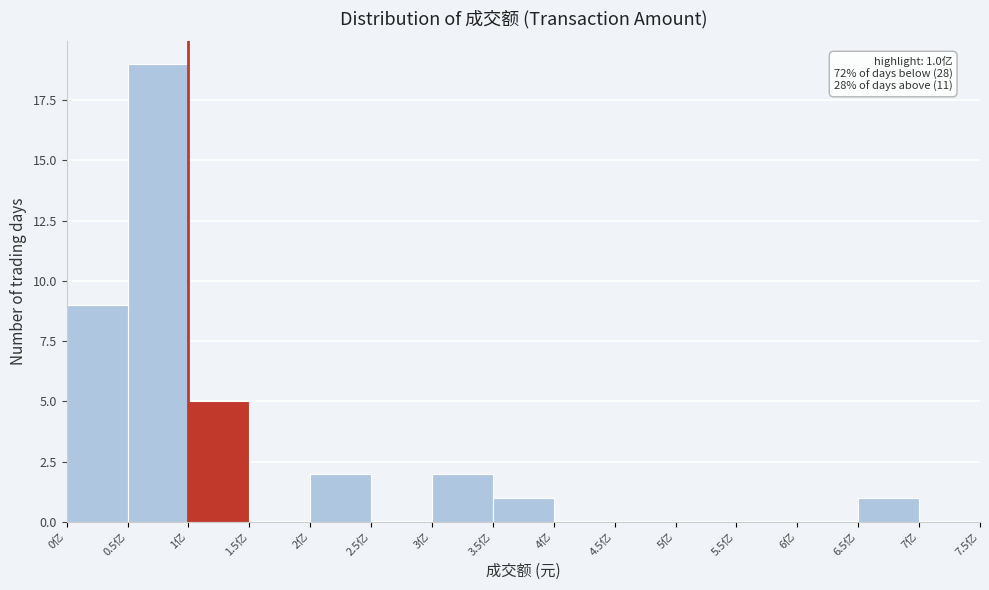

Reading left to right, list all the values displayed in this chart.

0亿=9	0.5亿=19	1亿=5	1.5亿=0	2亿=2	2.5亿=0	3亿=2	3.5亿=1	4亿=0	4.5亿=0	5亿=0	5.5亿=0	6亿=0	6.5亿=1	7亿=0